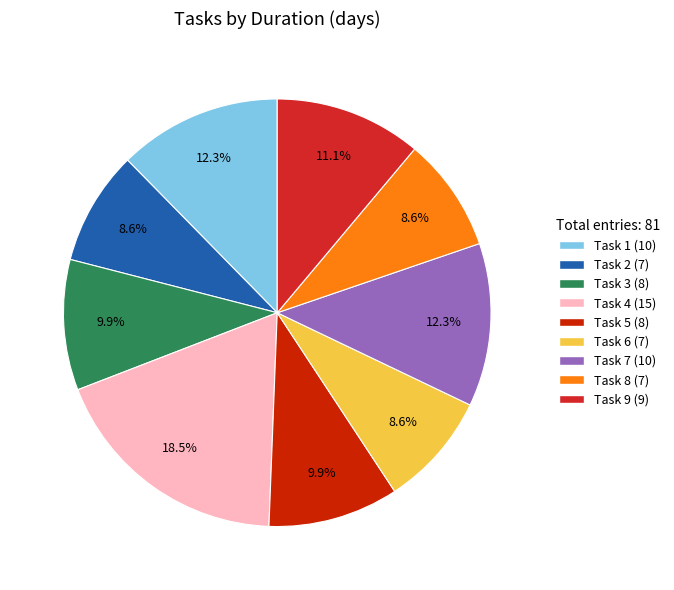

To the nearest percent, what is the combined percentage of Task 3 and Task 8?

19%